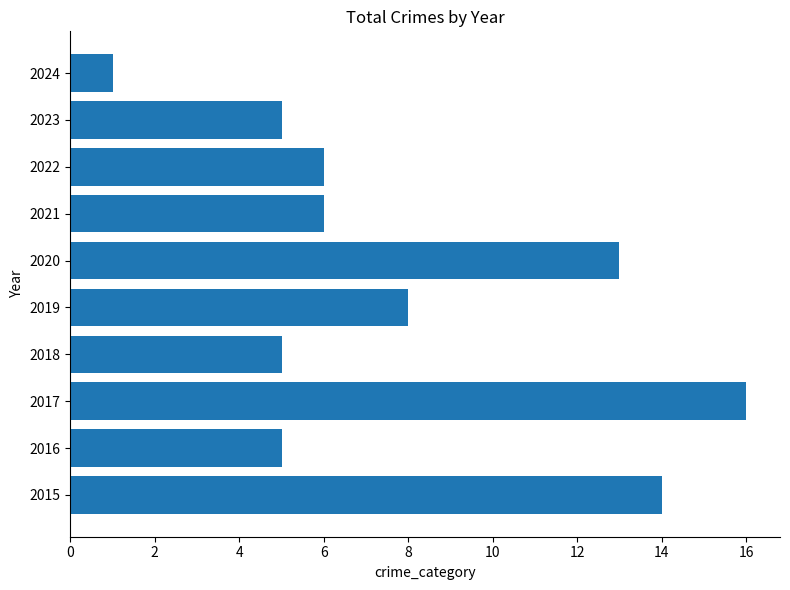

What is the minimum value shown in the chart?

1